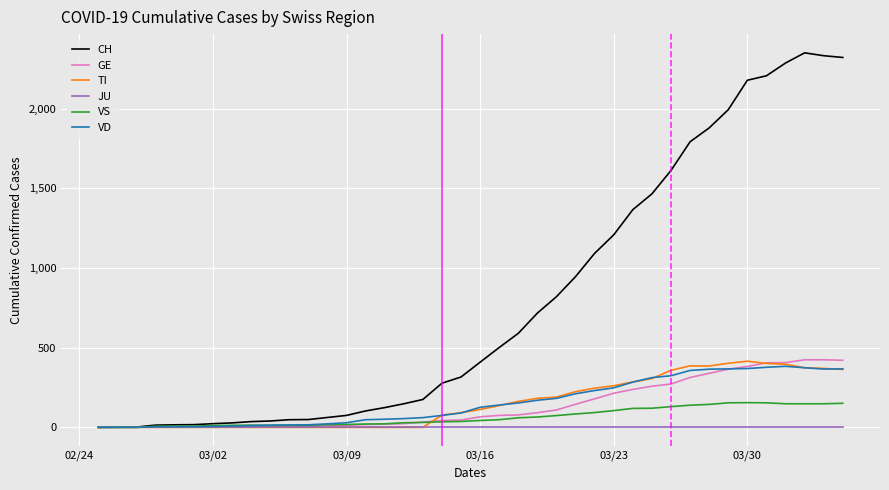

How many distinct data groups are displayed?

6